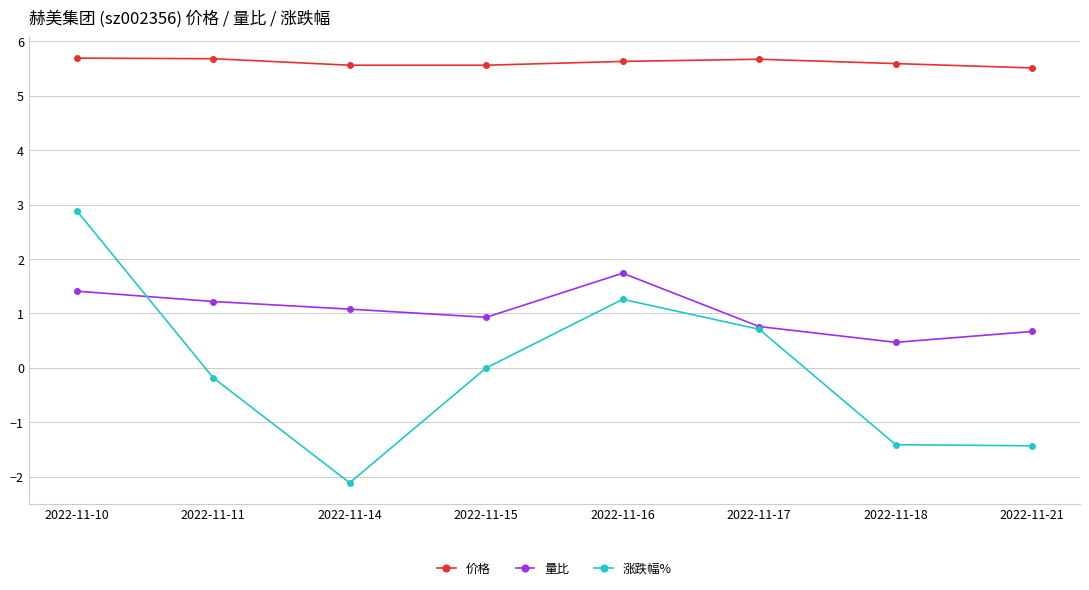

True or false: 涨跌幅% has a value of 3.4 at 2022-11-15.

False